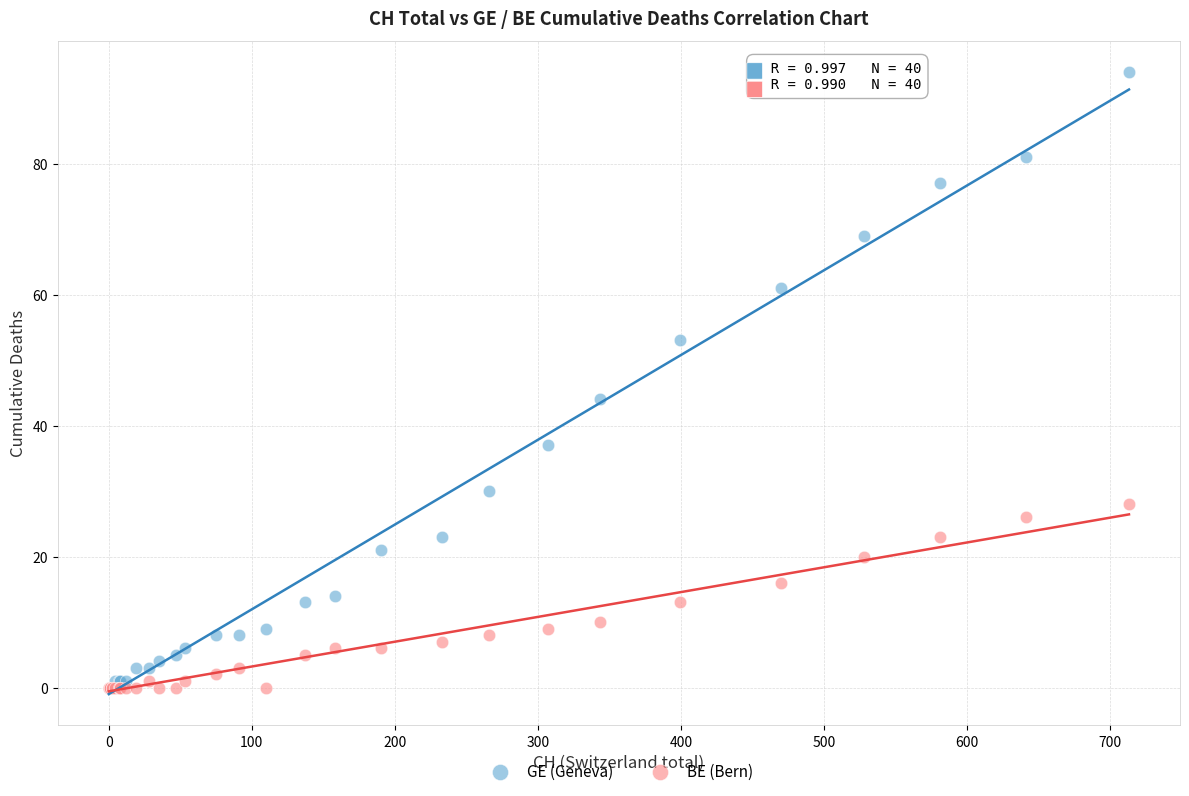

Across all series, what Y value is closest to 47?

44